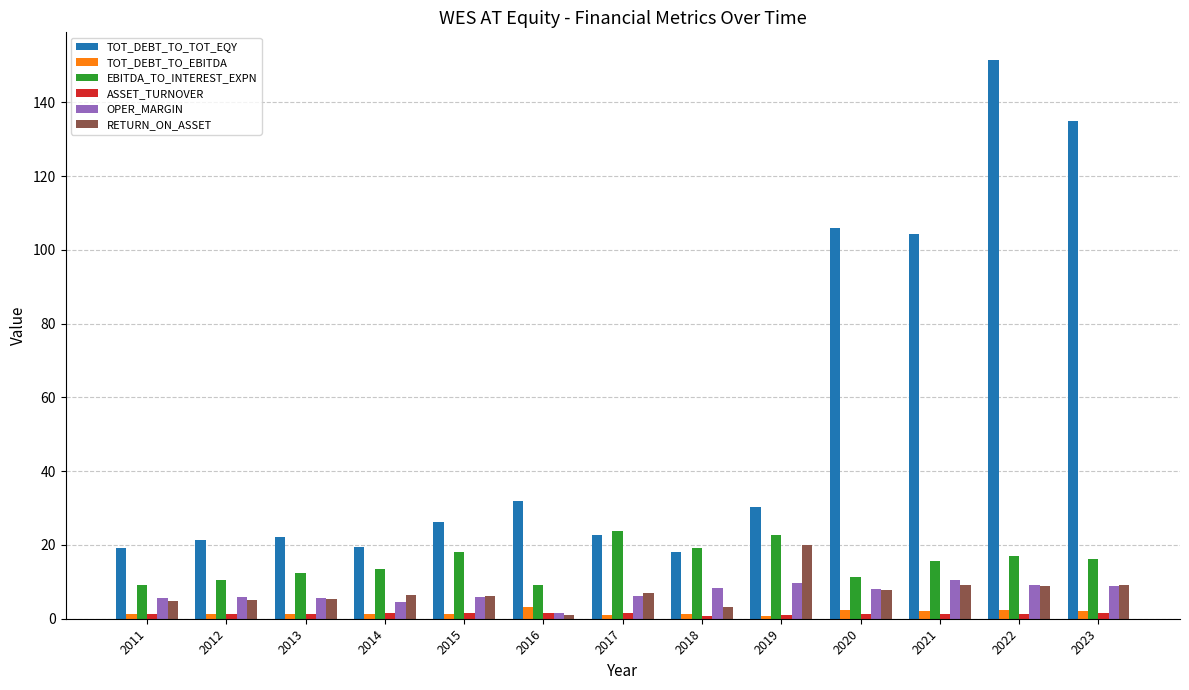

Which category has the highest value in the TOT_DEBT_TO_TOT_EQY series?

2022